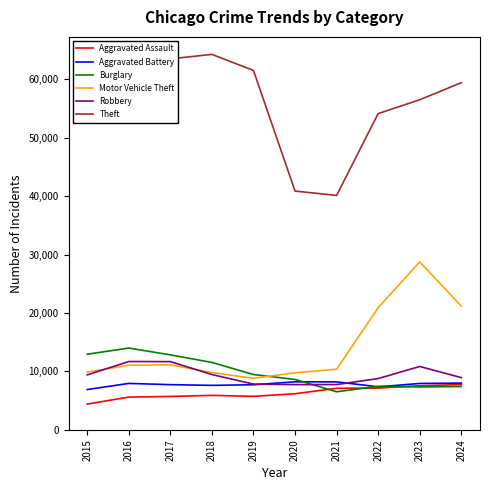

Is it true that Aggravated Assault equals 5608 at 2016?

True